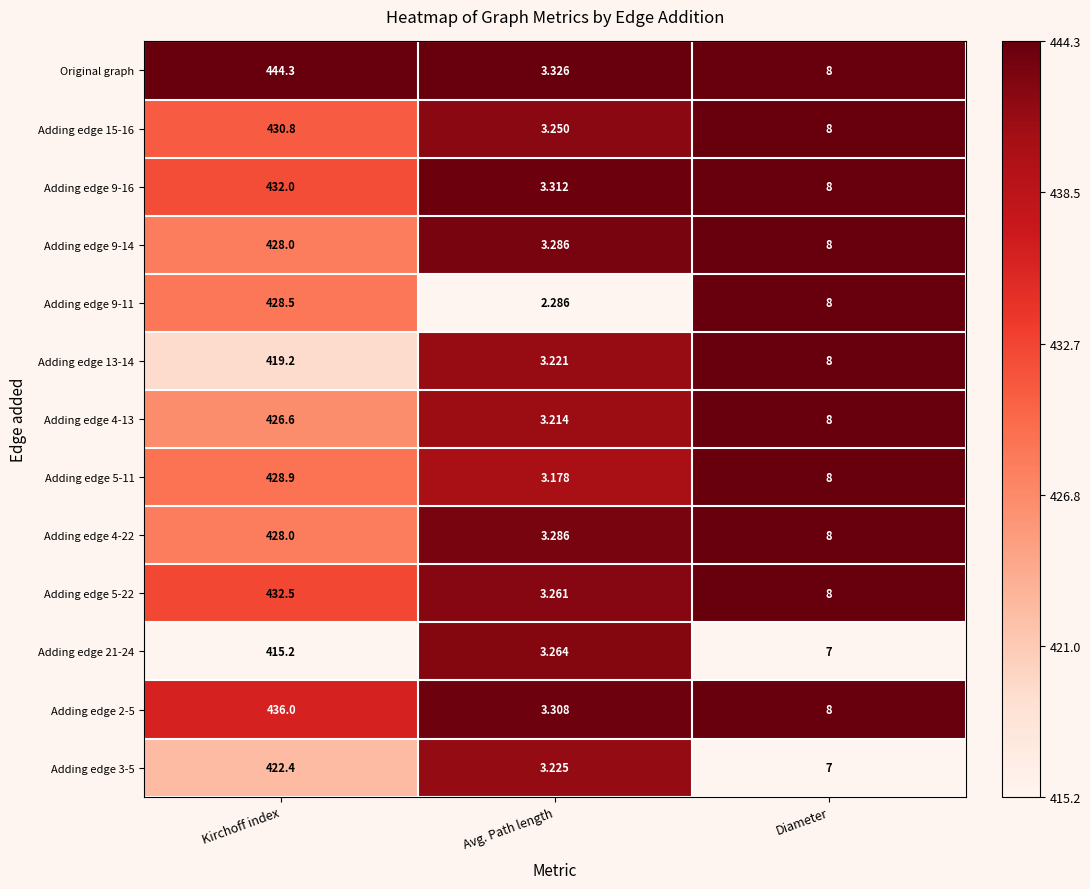

At which label is Adding edge 21-24 closest to 209?

Diameter